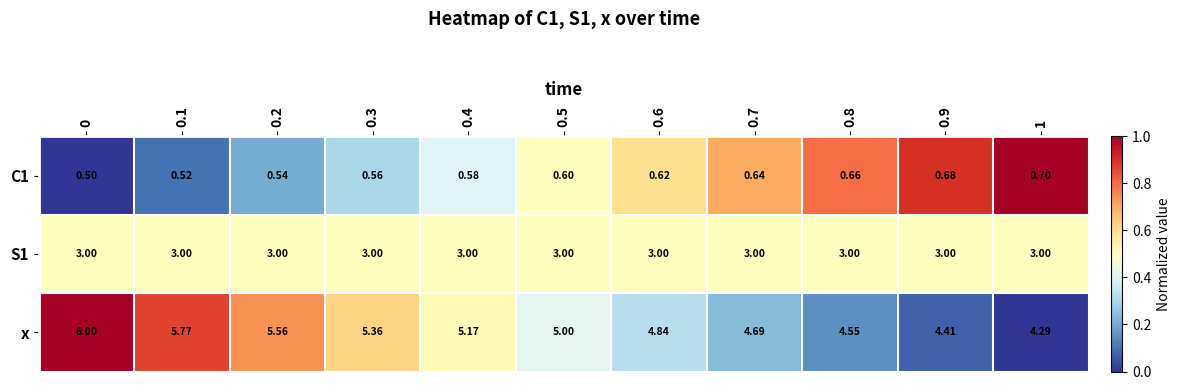

Is the value of C1 at 1 greater than the value of x at 1?

No